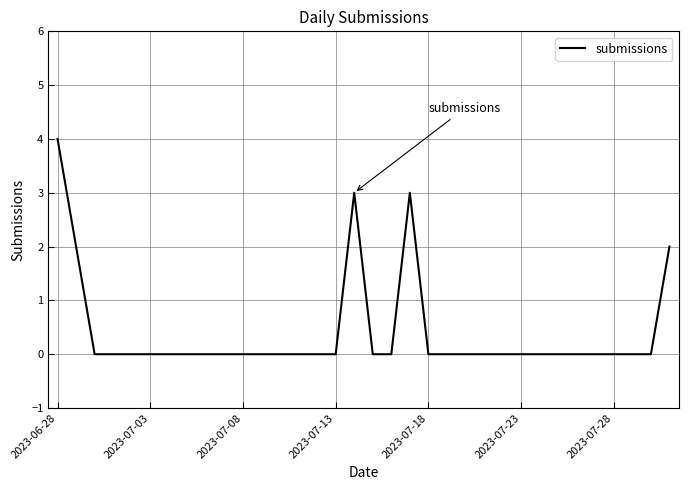

What is the difference between the maximum and minimum values?

4